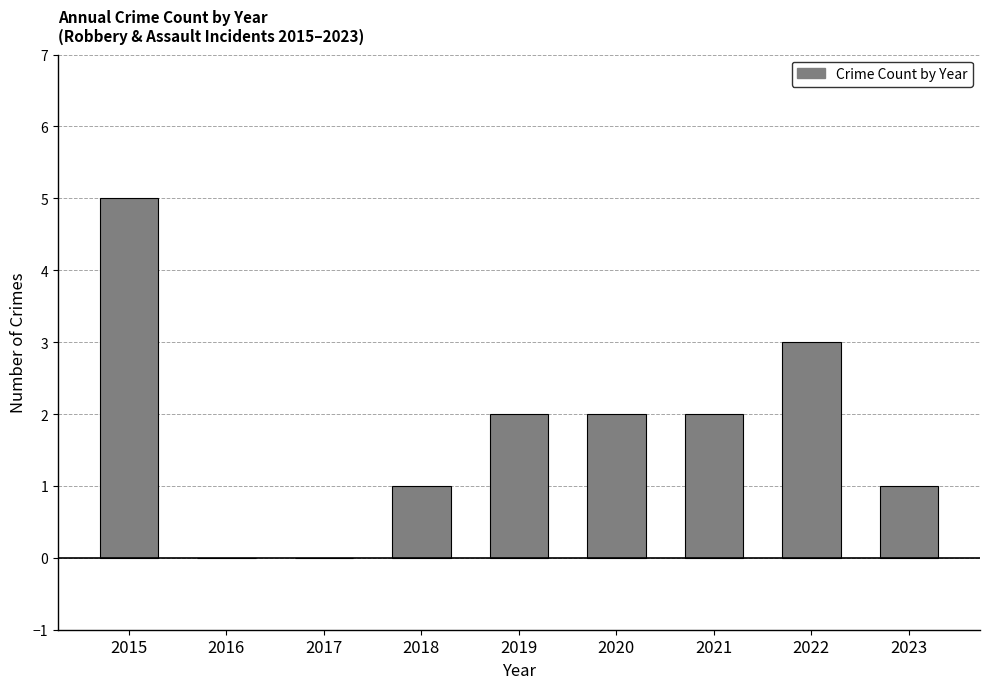

Is it true that the value at 2015 is 5?

True